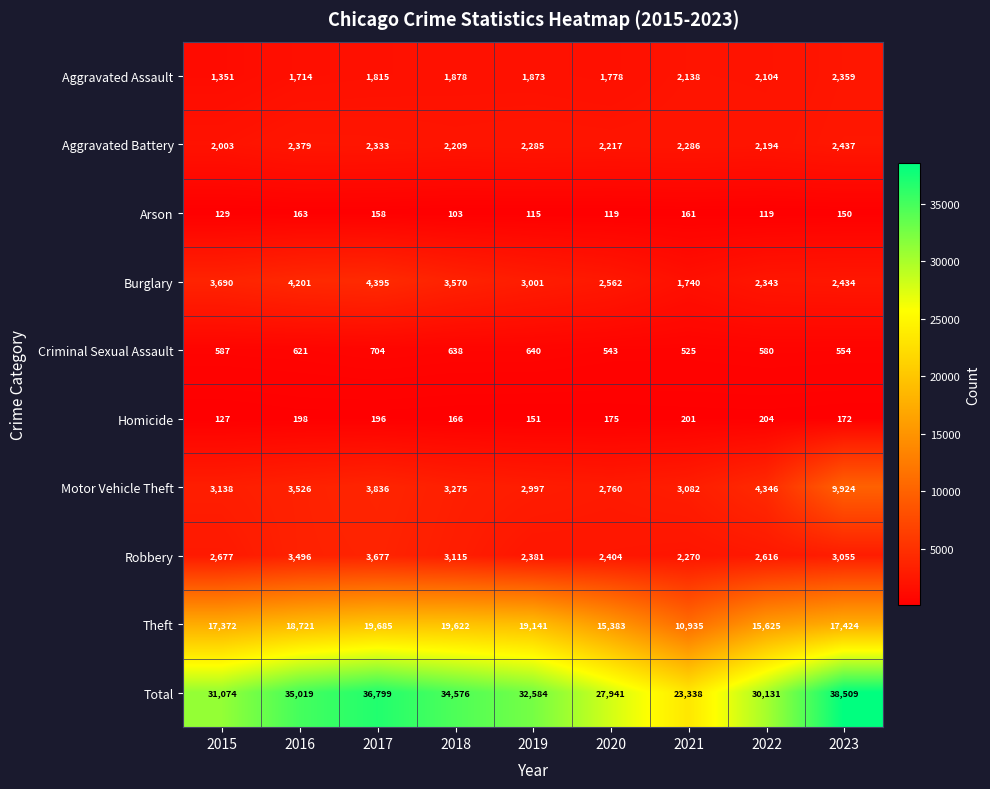

Which series has the largest total across all categories?

Total